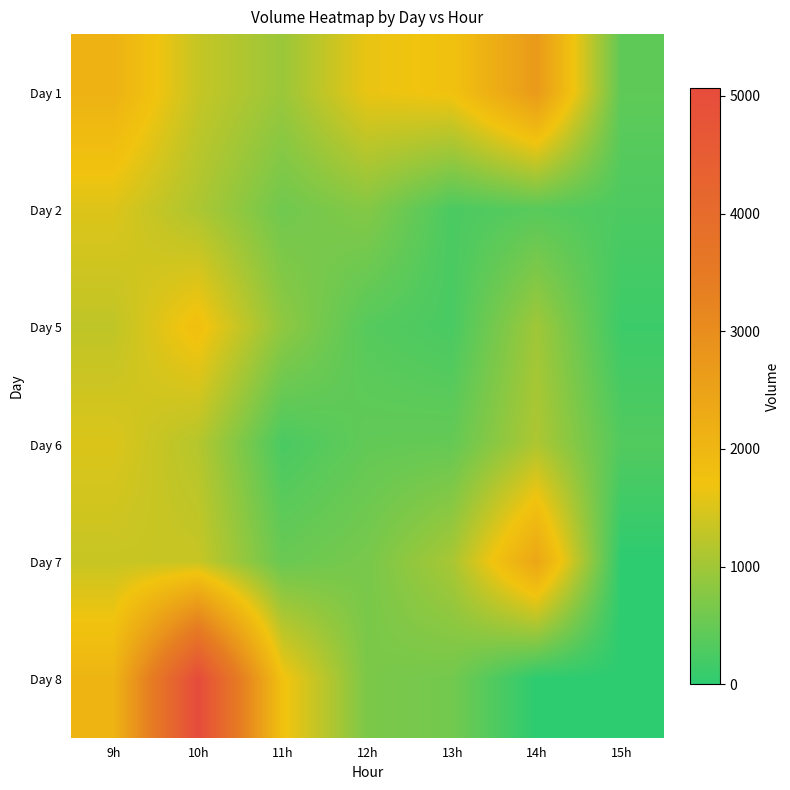

How many categories are shown in the chart?

7